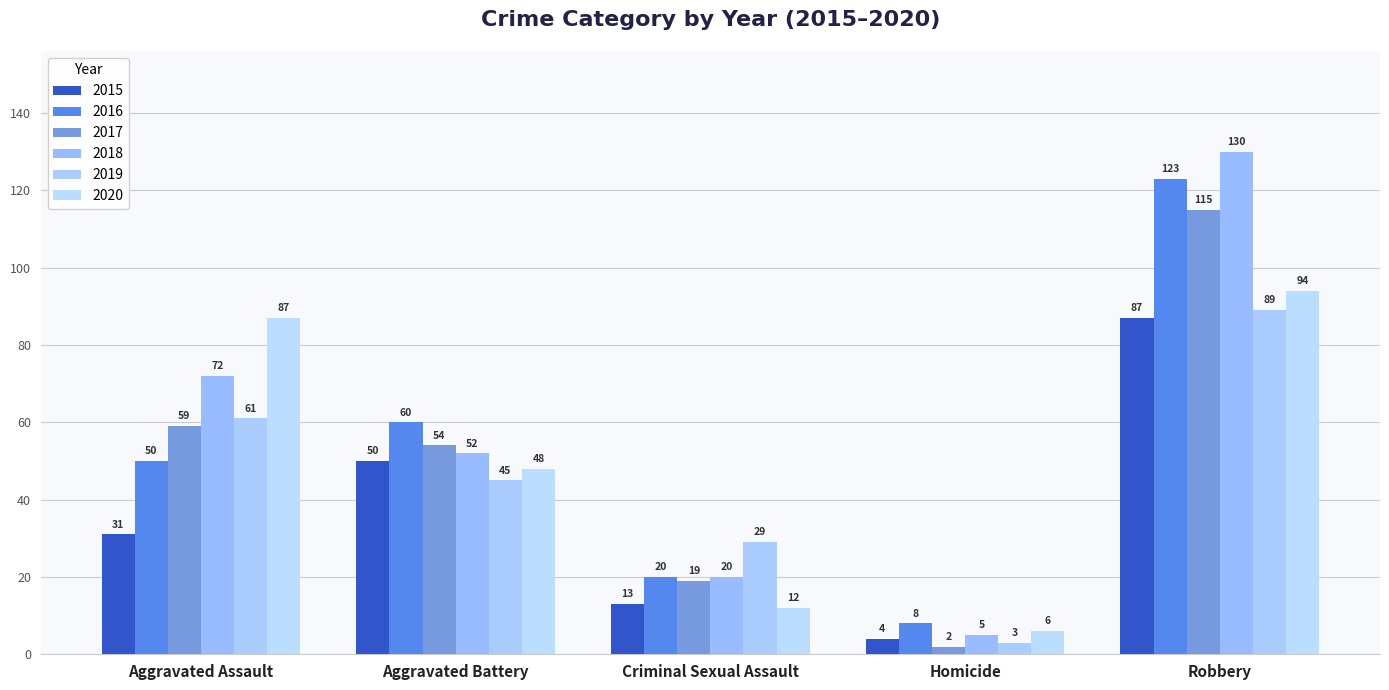

At which label does 2018 first exceed 52?

Aggravated Assault